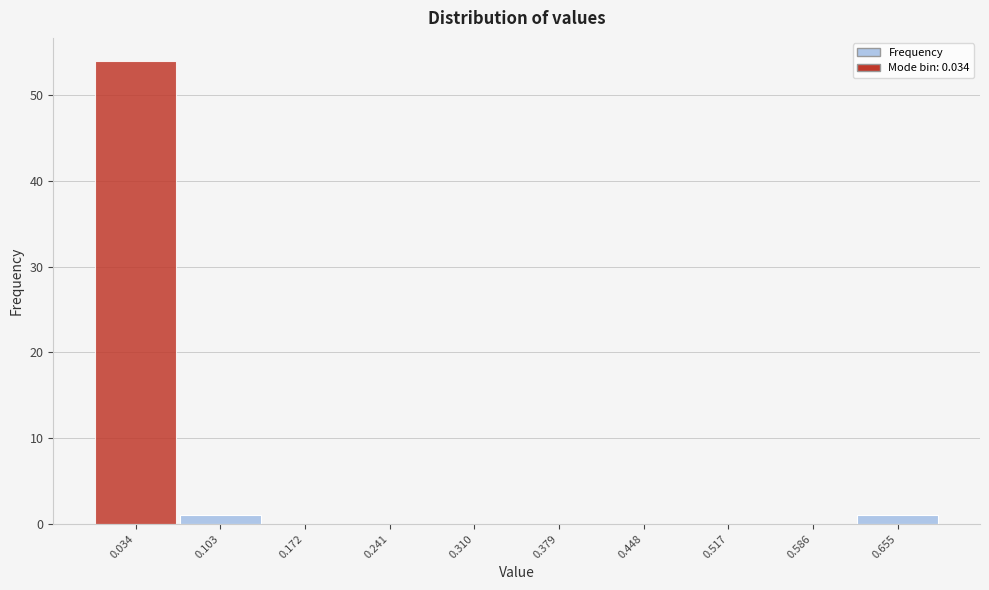

How tall is the bar that spans 0.00 to 0.07 on the x-axis? Neither the bar edges nor the heights are printed on the chart, so give them approximately, as read against the axes.

54